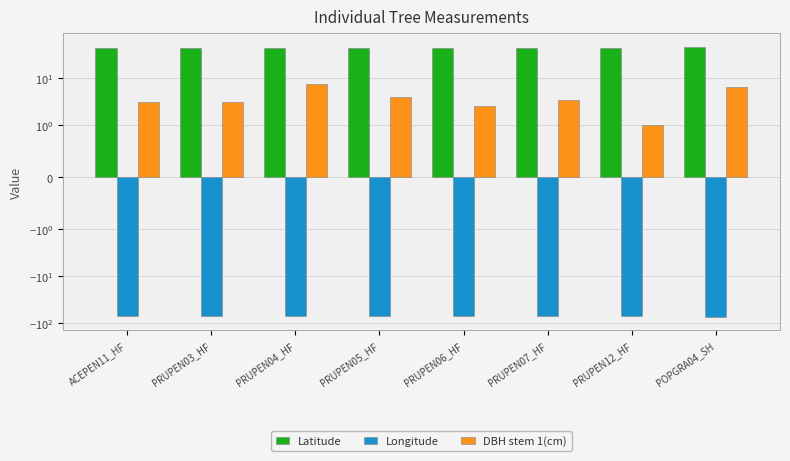

What is the greatest value displayed?

46.0